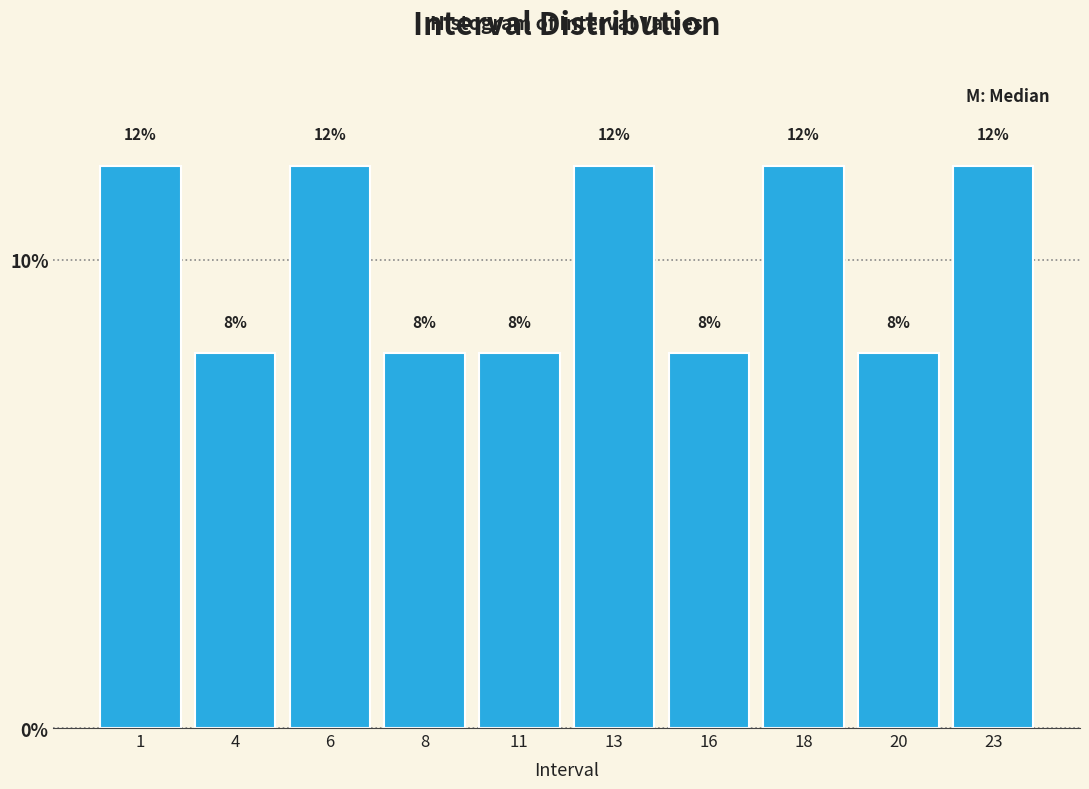

Reading right to left, list all the values displayed in this chart.

12	8	12	8	12	8	8	12	8	12